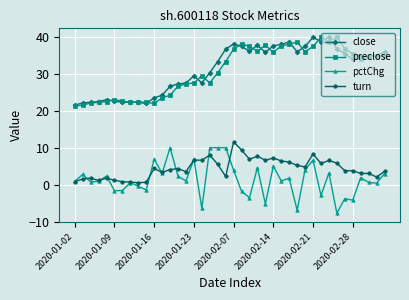

What is the average value of the preclose series?

30.9